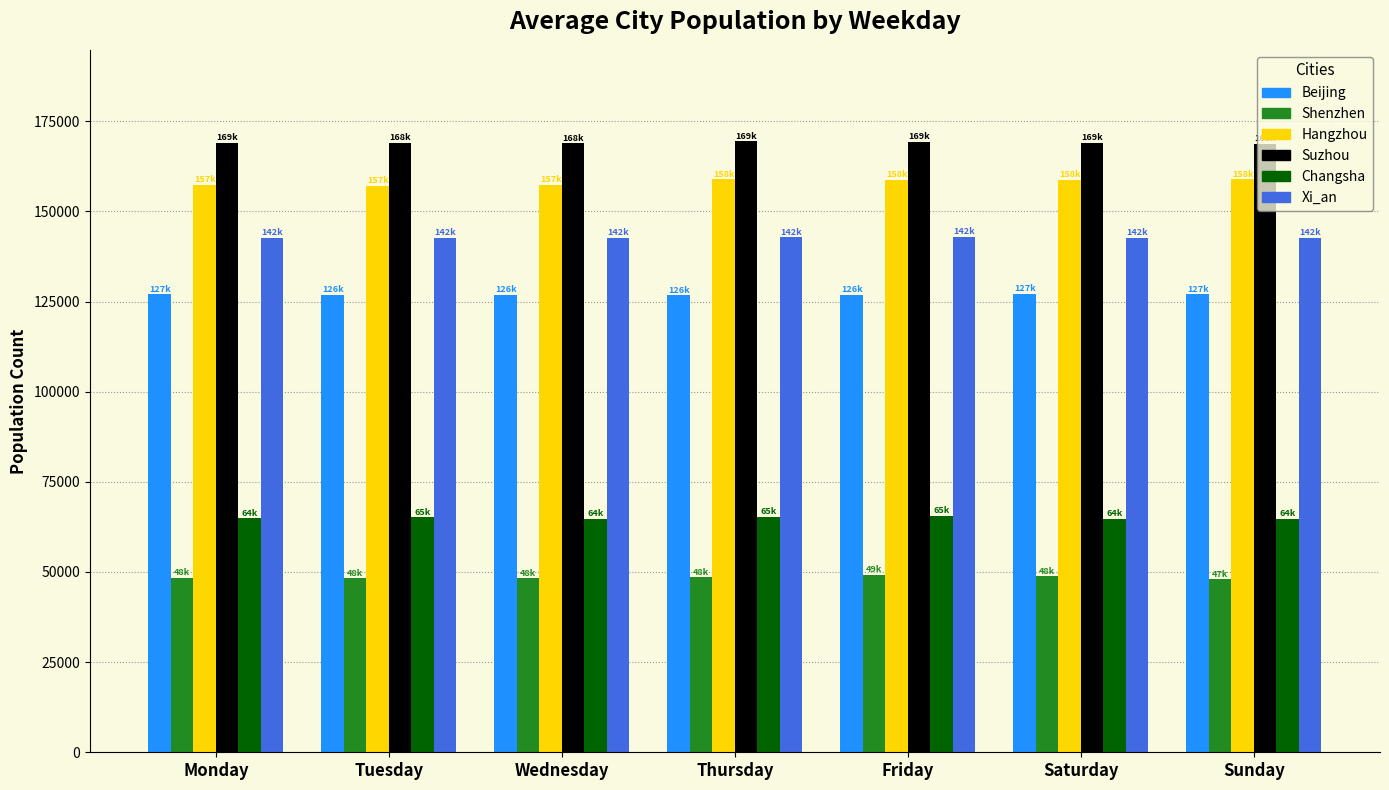

Where does the Xi_an series first go above 142686?

Wednesday